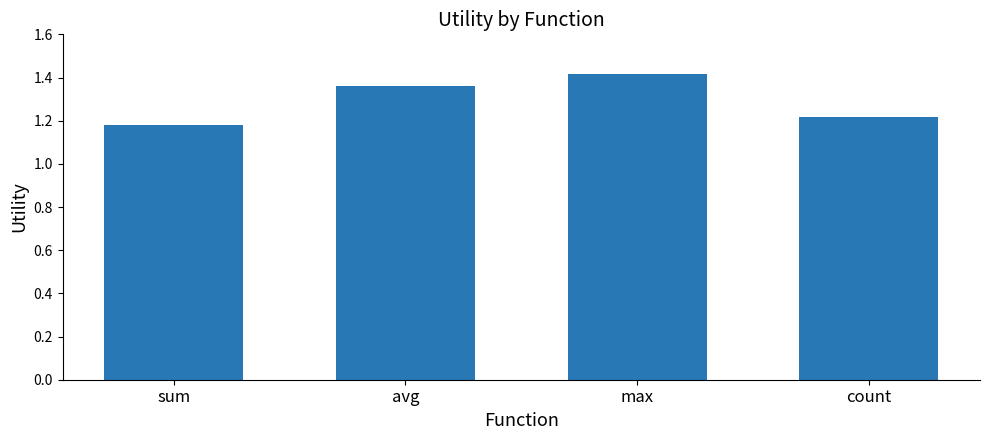

Are the bars horizontal?

No